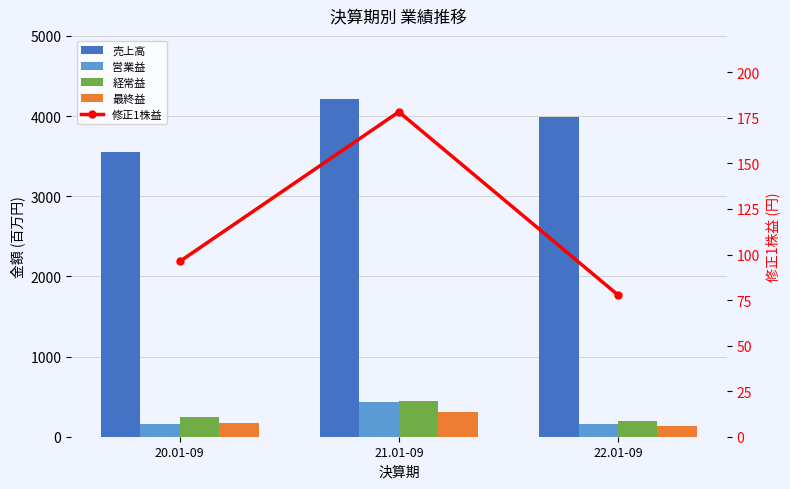

Which label corresponds to the smallest value in the chart?

22.01-09